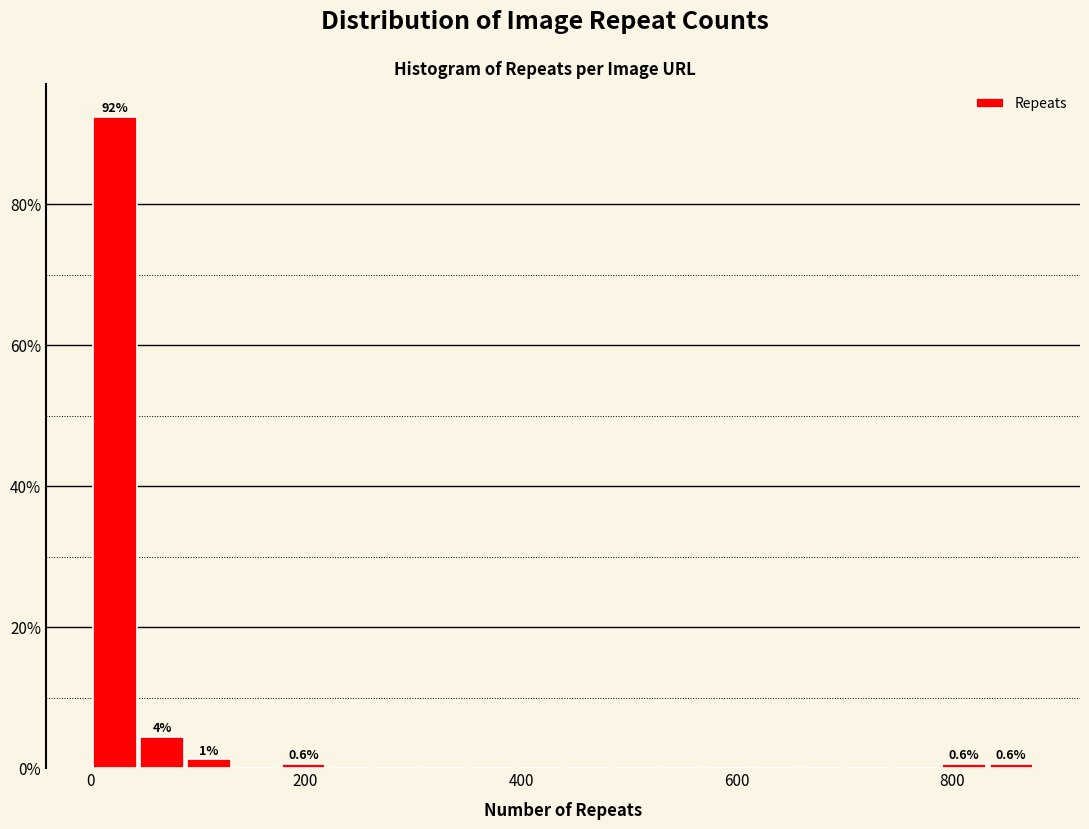

Around what value on the x-axis is the tallest bar? Give the approximate position of its centre, as read against the axis.

20